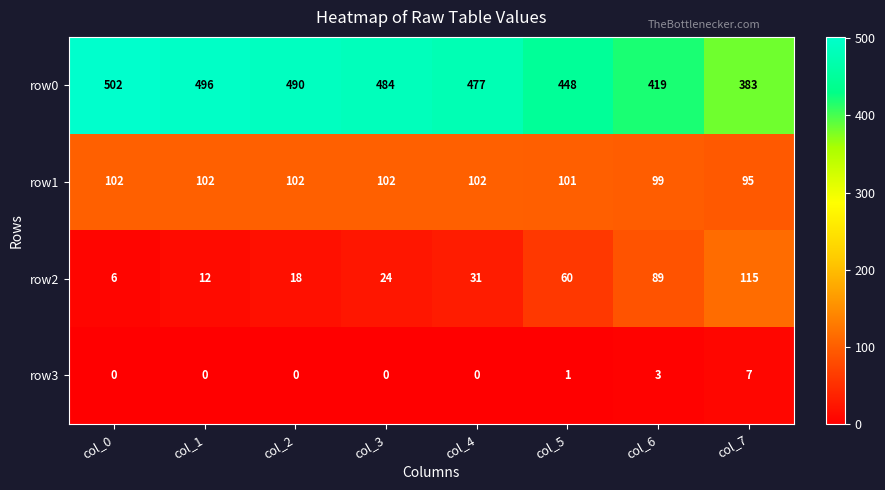

How many data points does each series have?

8